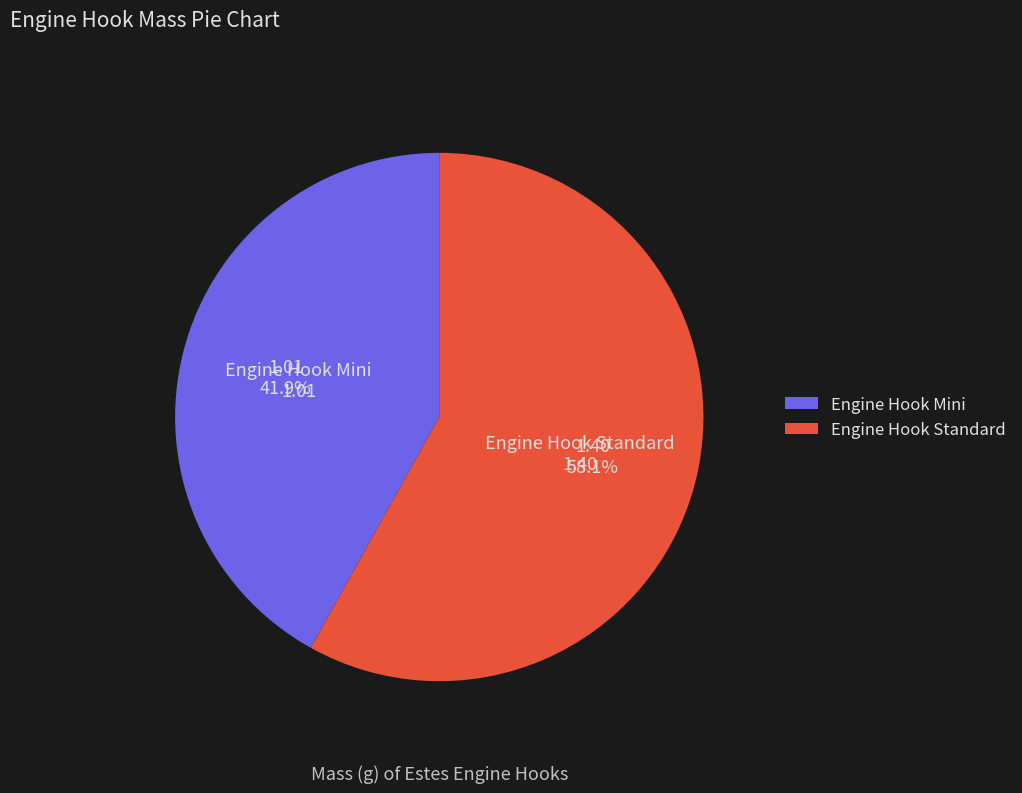

To the nearest percent, what is the combined percentage of Engine Hook Mini and Engine Hook Standard?

100%